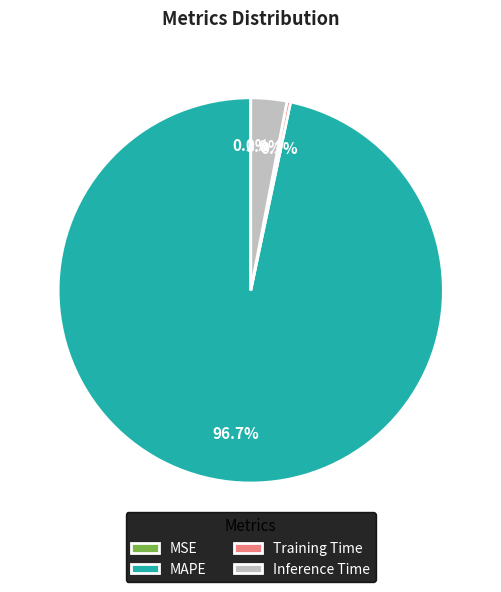

Is it true that Training Time is 14% of the pie?

False